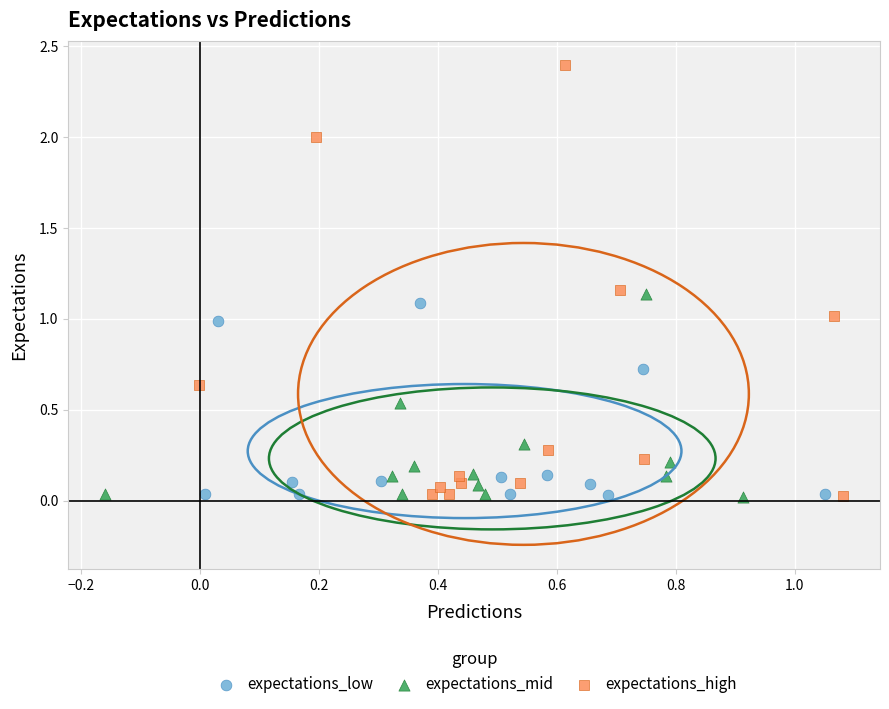

Which series contains the highest Y value?

expectations_high